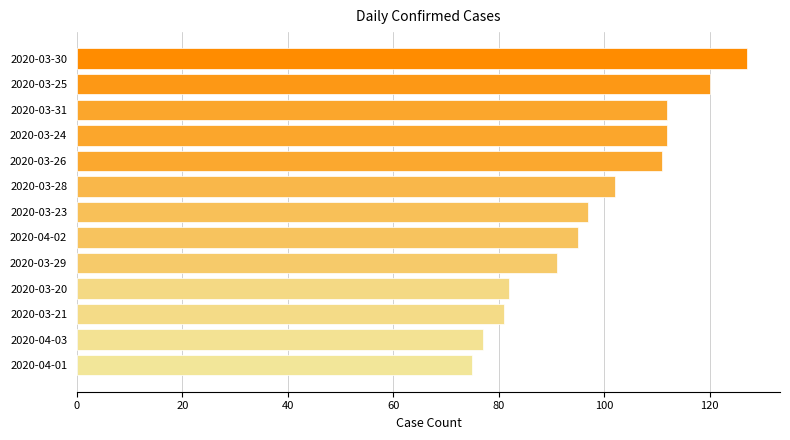

What is the smallest value displayed?

75